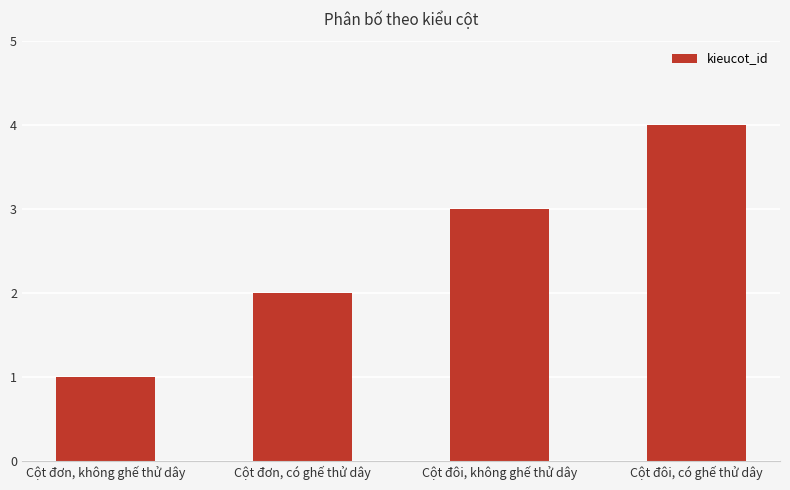

What value does the data have at Cột đôi, có ghế thử dây?

4